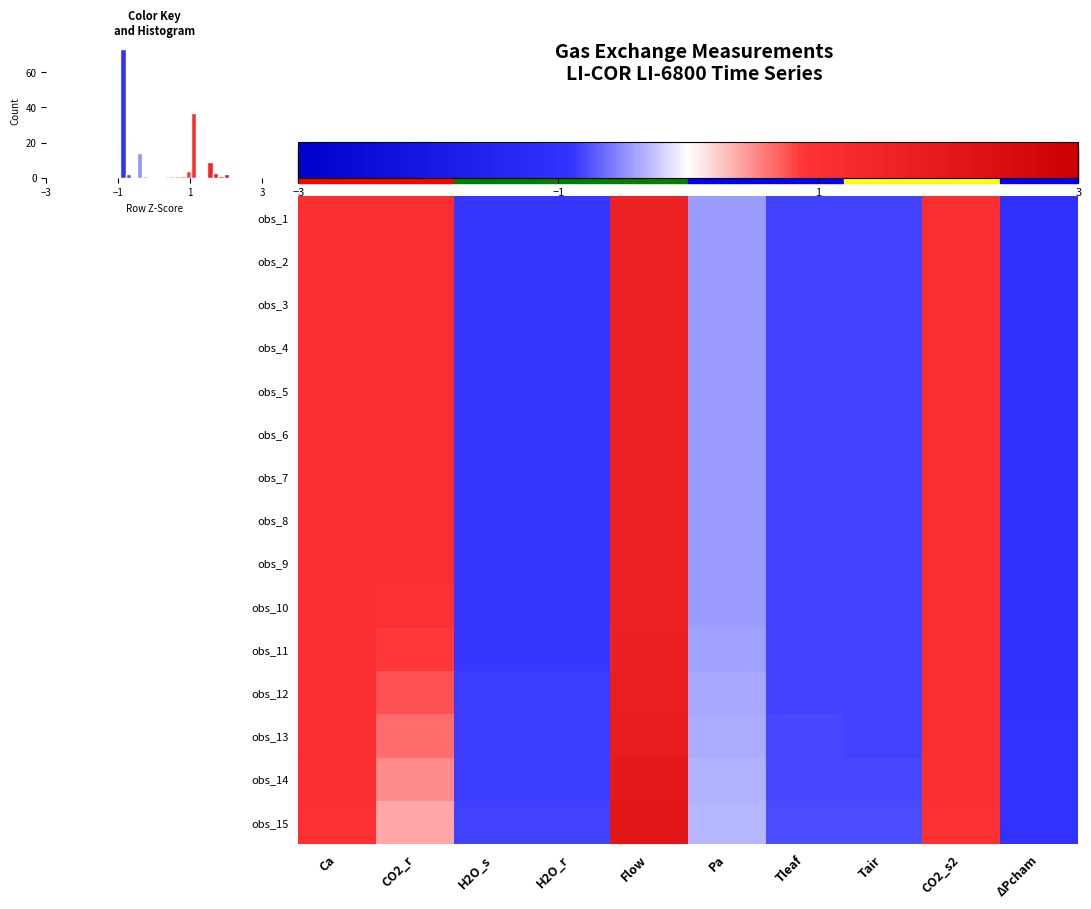

The value of obs_7 at CO2_r is 1.5. True or false?

False